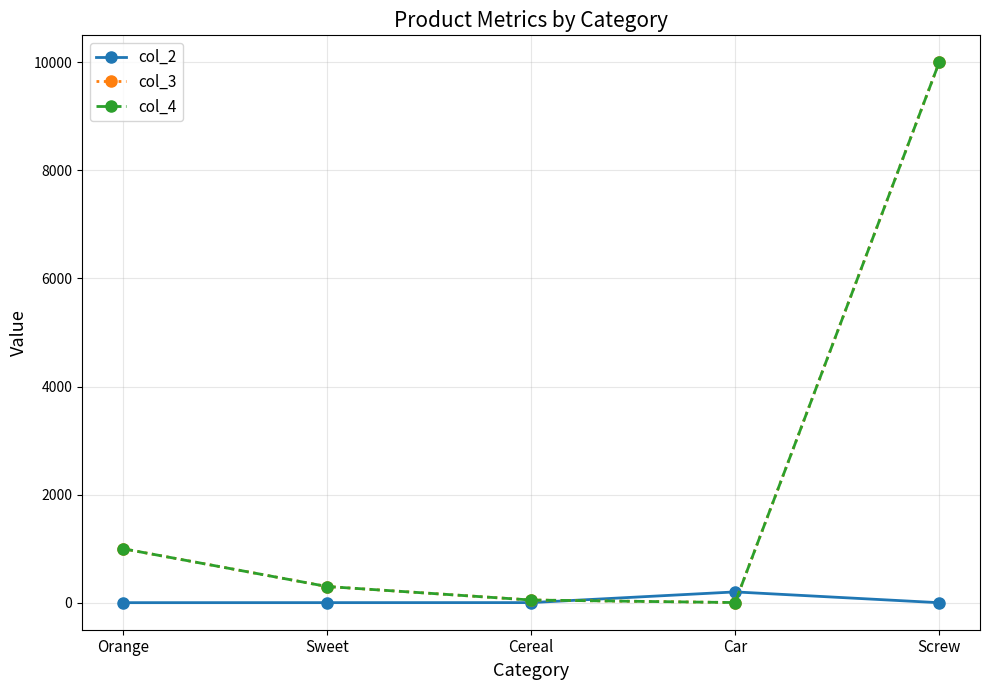

Does the chart have visible grid lines?

Yes